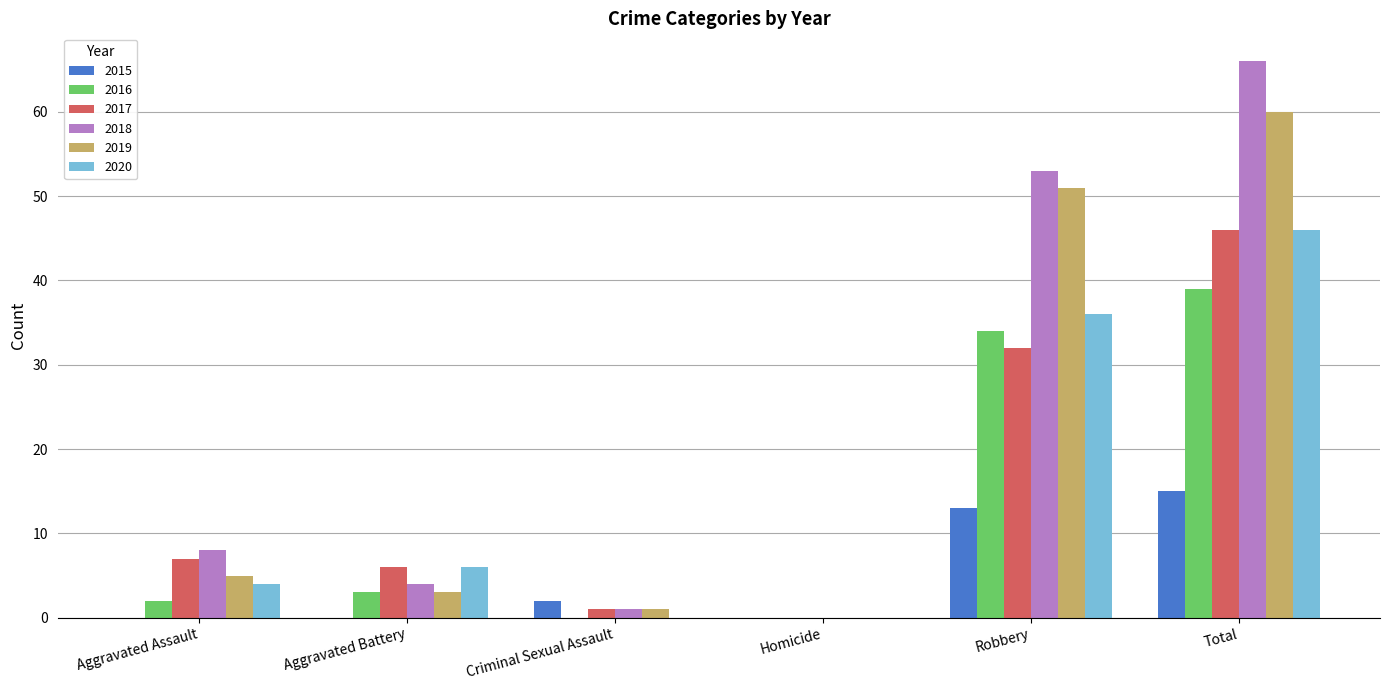

What is the greatest value displayed?

66